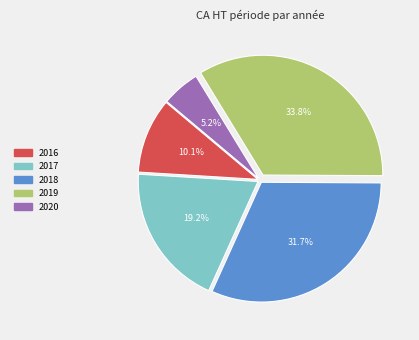

What percentage is the 2020 slice, to the nearest percent?

5%